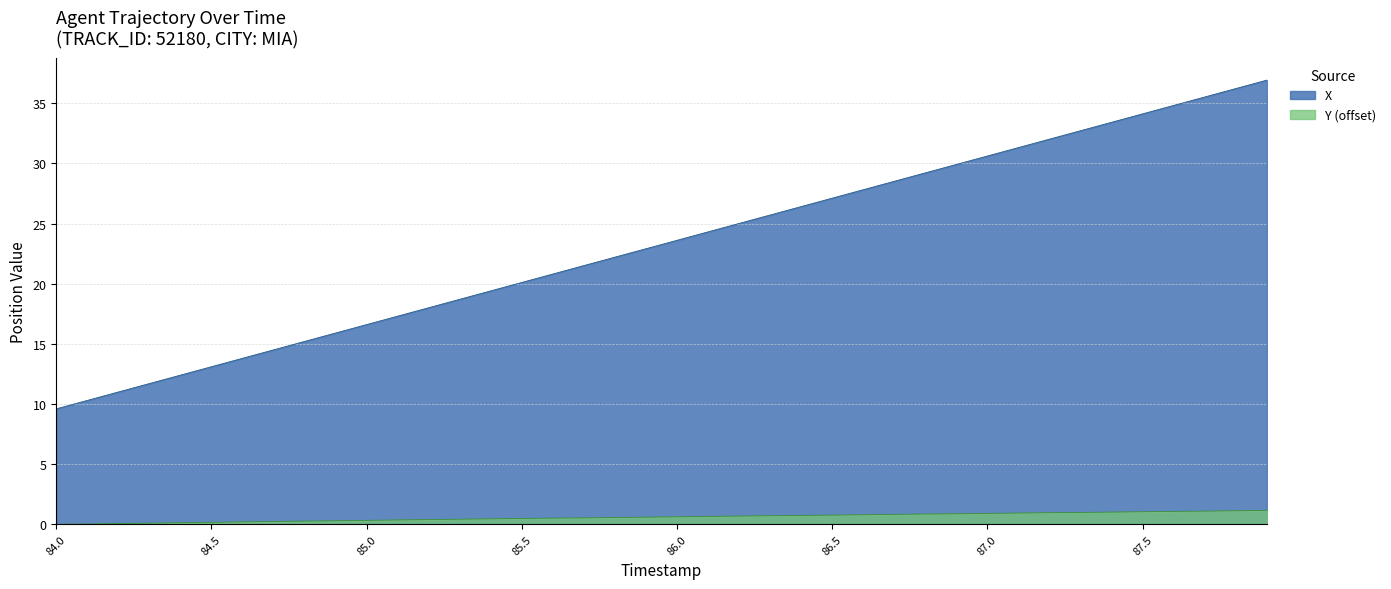

What is the difference between the maximum and minimum values in the Y (offset) series?

1.2